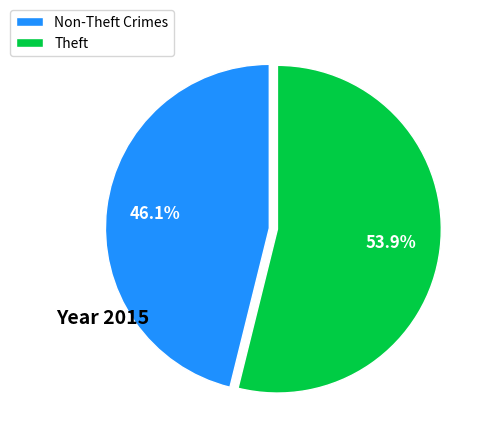

Which slice is the smallest?

Non-Theft Crimes